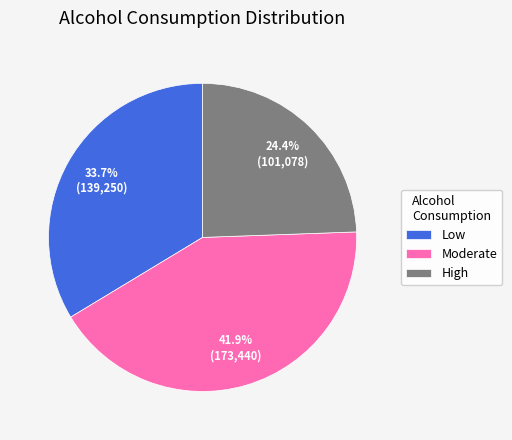

Rank the categories by value from lowest to highest.

High, Low, Moderate